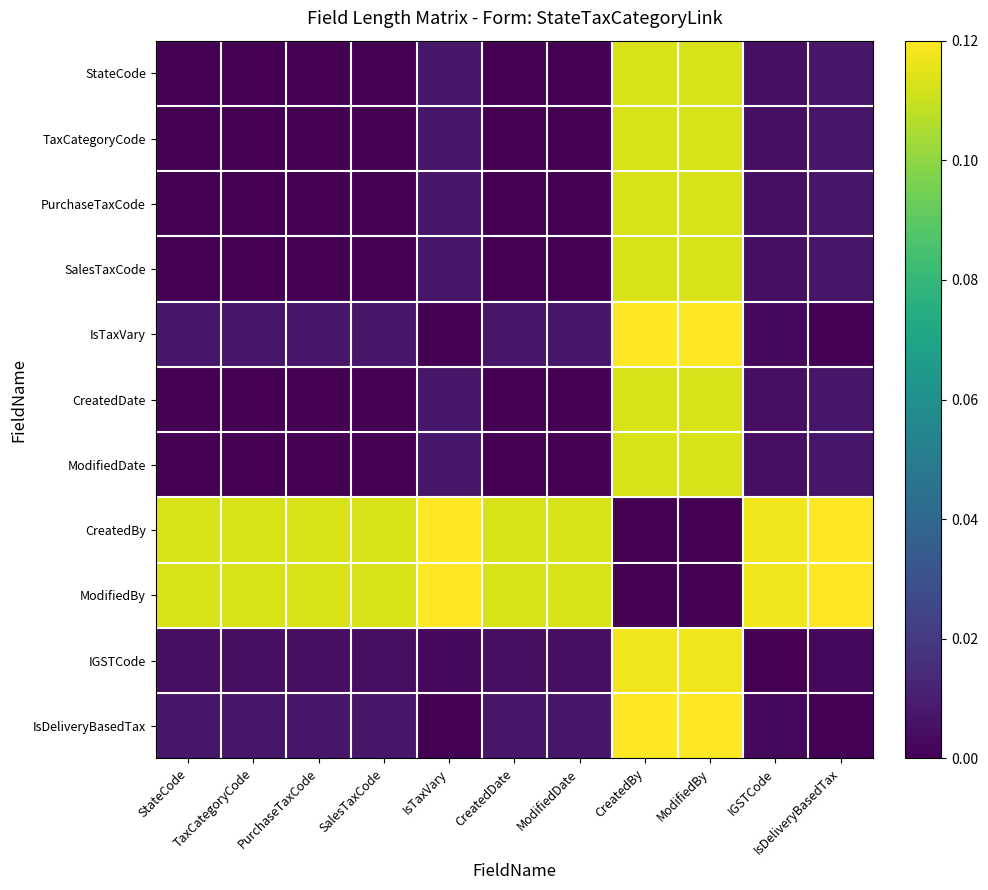

How many values in ModifiedDate are above zero?

5